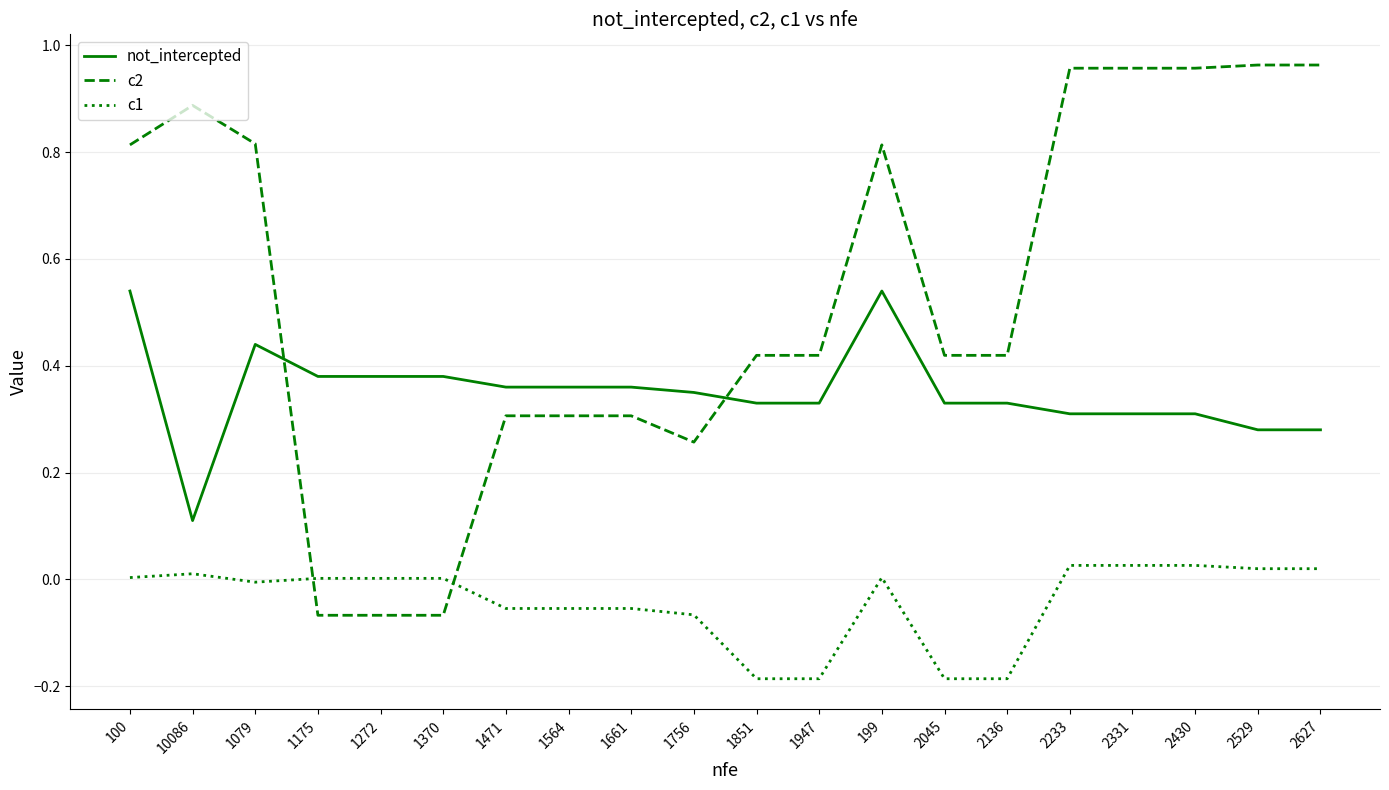

How many categories are shown in the chart?

20